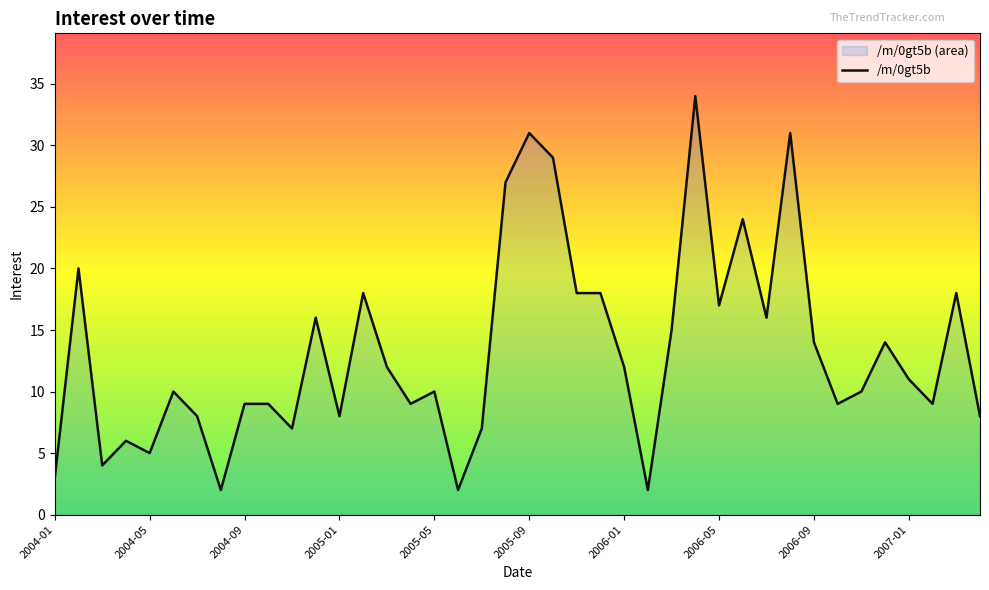

What is the smallest value displayed?

2